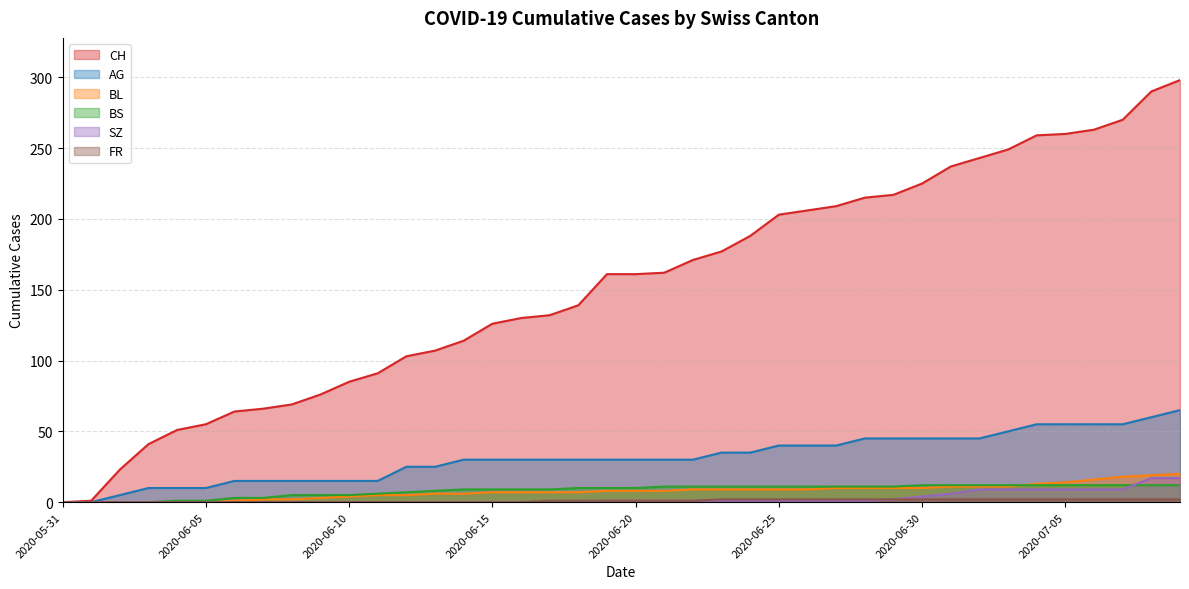

Reading right to left, extract all data points from this chart.

CH: 298	290	270	263	260	259	249	243	237	225	217	215	209	206	203	188	177	171	162	161	161	139	132	130	126	114	107	103	91	85	76	69	66	64	55	51	41	23	1	0
AG: 65	60	55	55	55	55	50	45	45	45	45	45	40	40	40	35	35	30	30	30	30	30	30	30	30	30	25	25	15	15	15	15	15	15	10	10	10	5	0	0
BL: 20	19	18	16	14	13	11	11	11	10	10	10	10	9	9	9	9	9	8	8	8	7	7	7	7	6	6	5	5	4	3	2	2	1	0	0	0	0	0	0
BS: 12	12	12	12	12	12	12	12	12	12	11	11	11	11	11	11	11	11	11	10	10	10	9	9	9	9	8	7	6	5	5	5	3	3	1	1	0	0	0	0
SZ: 17	17	9	9	9	9	9	9	6	4	2	1	1	1	1	1	1	1	1	1	1	0	0	0	0	0	0	0	0	0	0	0	0	0	0	0	0	0	0	0
FR: 2	2	2	2	2	2	2	2	2	2	2	2	2	2	2	2	2	1	1	1	1	1	1	0	0	0	0	0	0	0	0	0	0	0	0	0	0	0	0	0